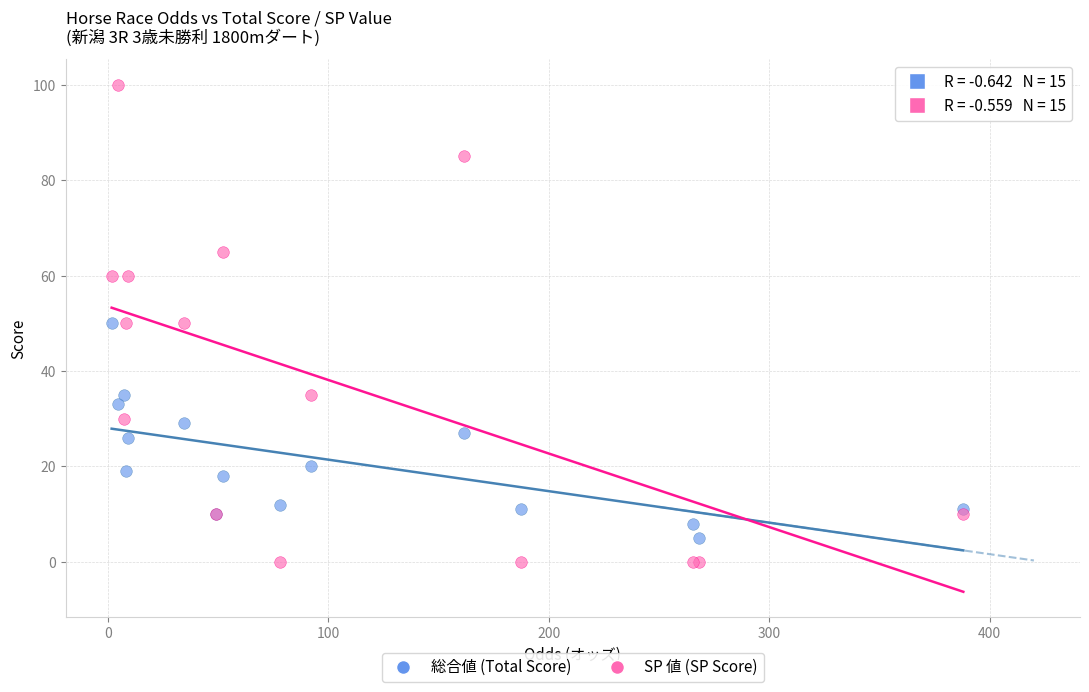

Which series reaches the minimum Y coordinate?

SP 値 (SP Score)